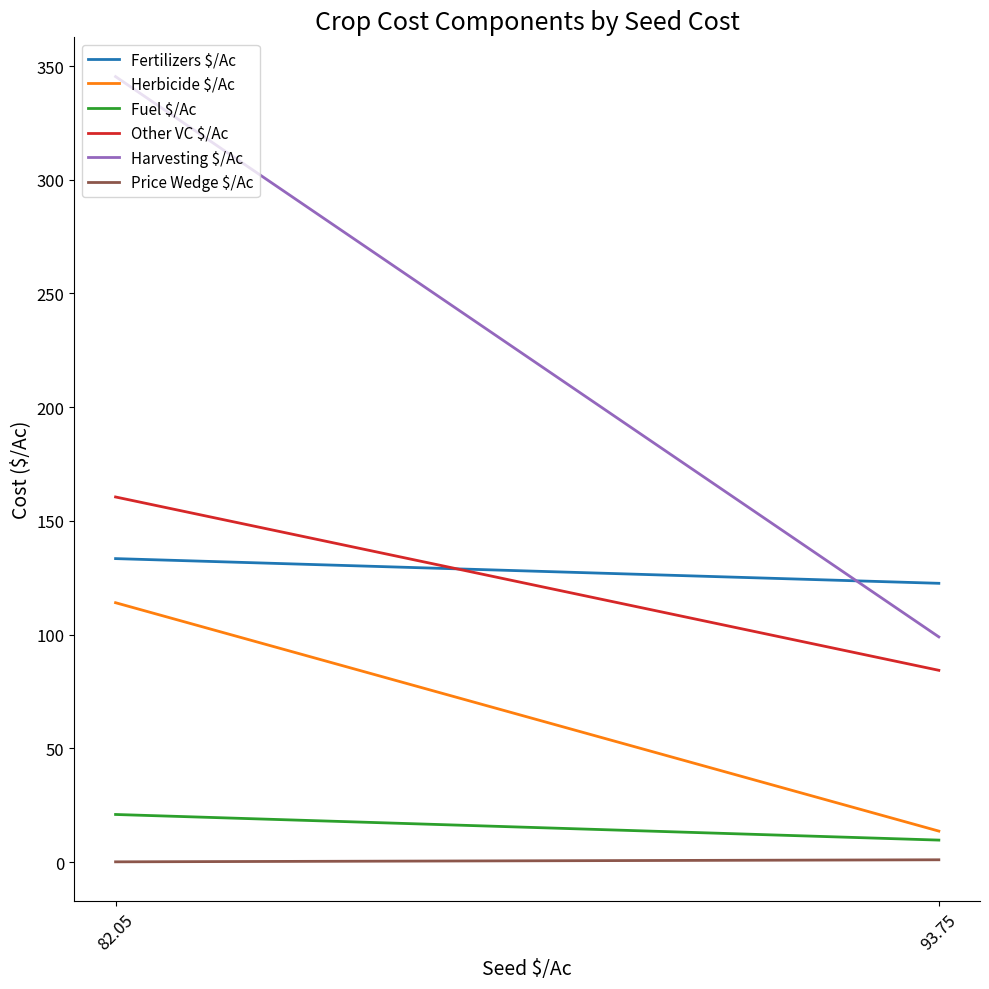

Which series has the largest range (max minus min)?

Harvesting $/Ac